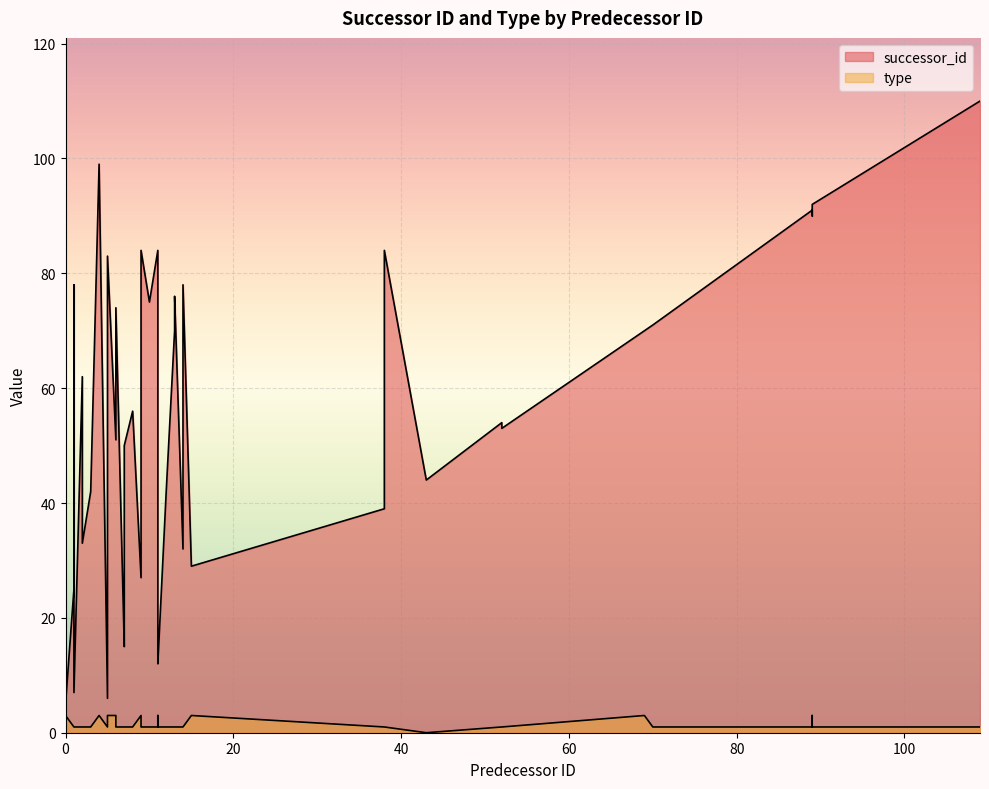

How many interior local valleys does the type series have?

2